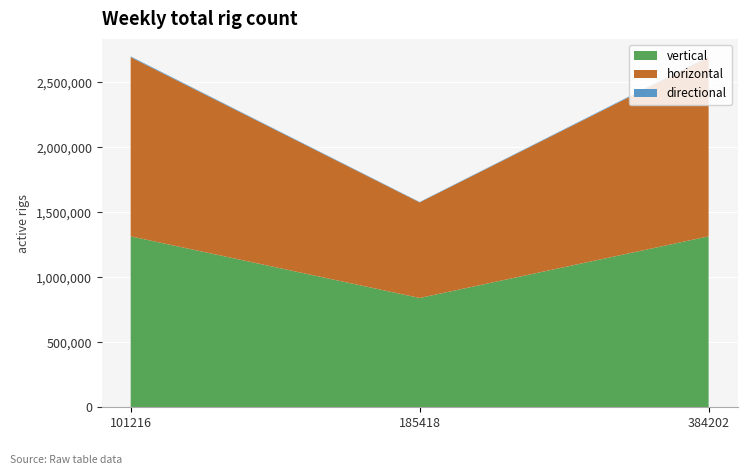

How many distinct data groups are displayed?

3